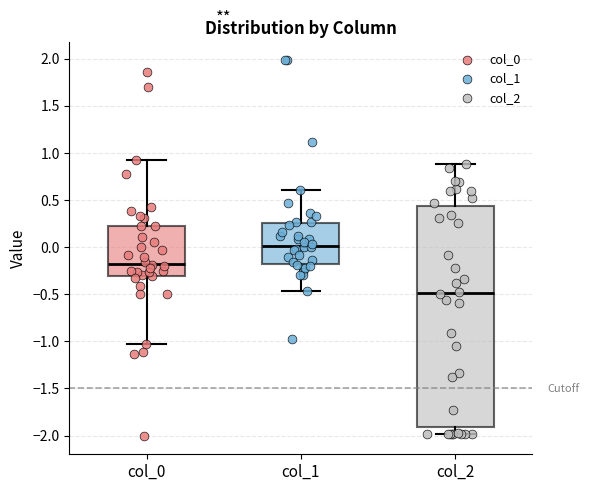

Reading left to right, read every box against the y-axis: the position of its median line, the range the box covers, and the ends of its whiskers. The values are not printed on the chart, so give them approximately, as read against the axis.

col_0: median -0.15, box -0.30 to 0.20, whiskers -1.05 to 0.90
col_1: median 0.00, box -0.20 to 0.25, whiskers -0.45 to 0.60
col_2: median -0.50, box -1.90 to 0.45, whiskers -2.00 to 0.90